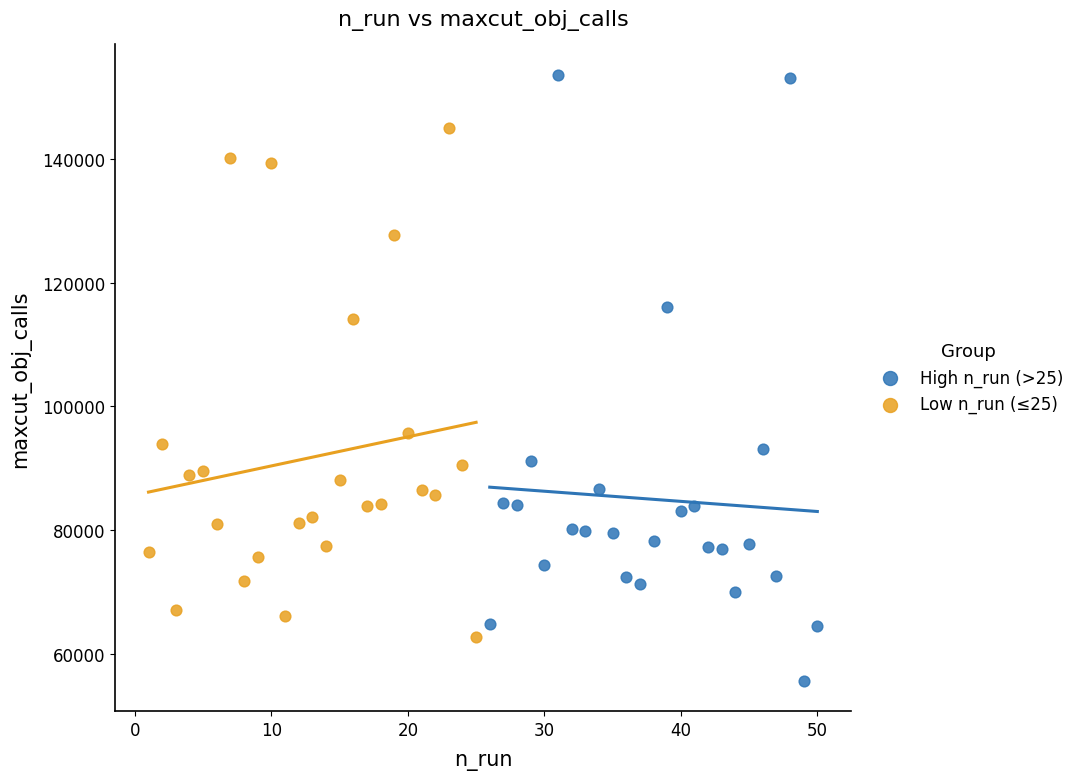

Which series reaches the maximum Y coordinate?

High n_run (>25)